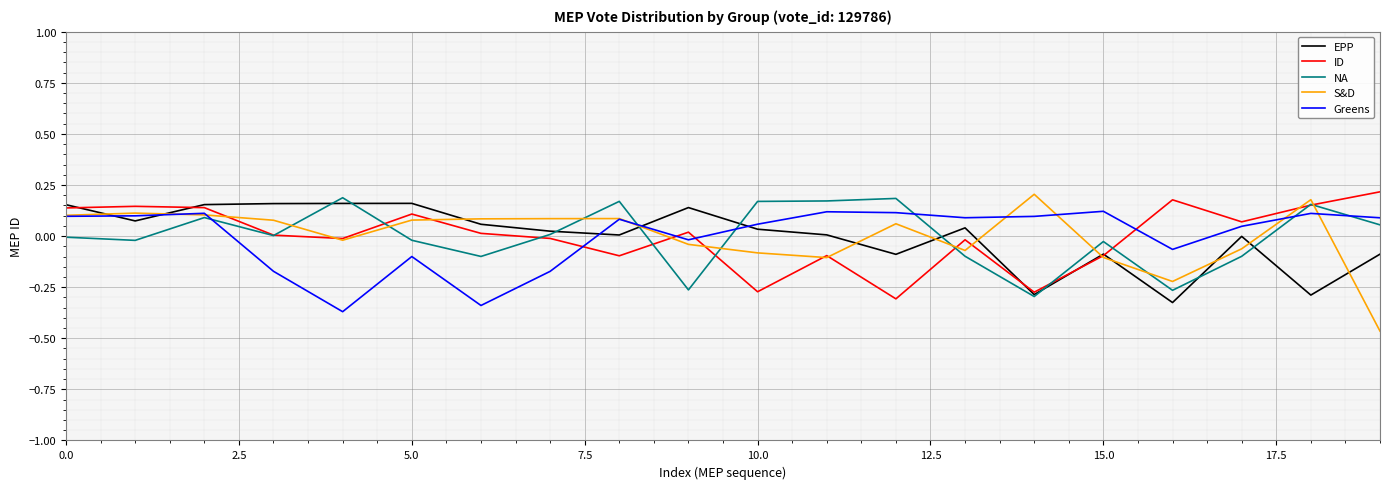

True or false: EPP and Greens cross at least once.

True